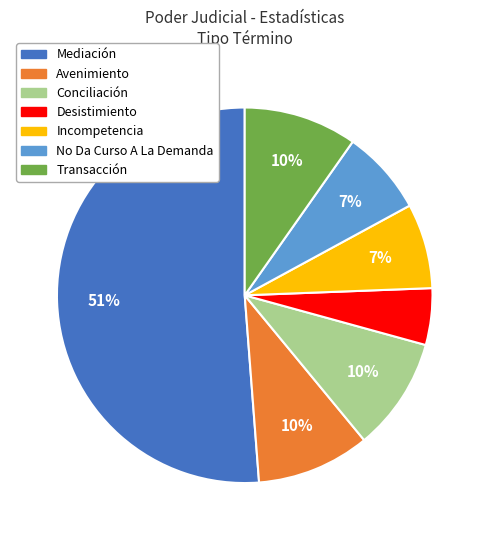

To the nearest percent, what is the difference between the largest and smallest slice percentages?

46%